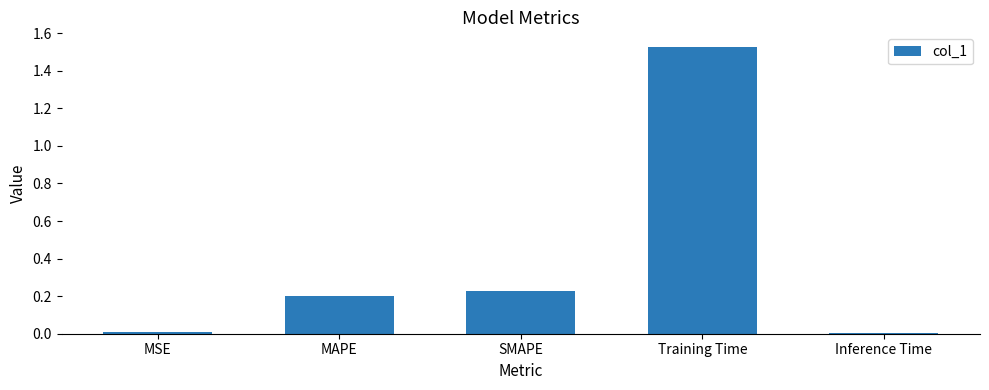

What is the sum of all values?

2.0